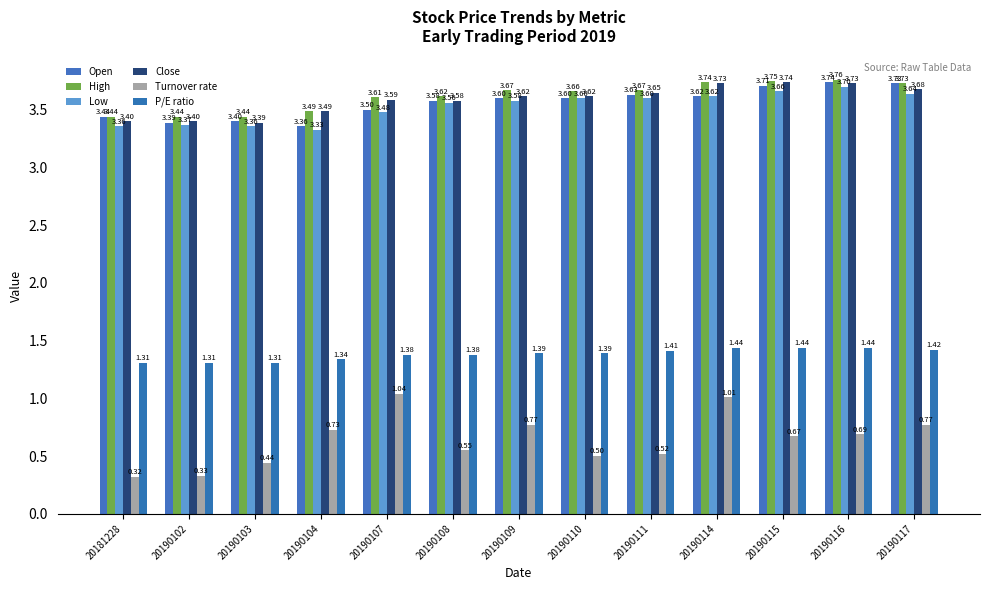

What is the highest value of the Turnover rate series?

1.0